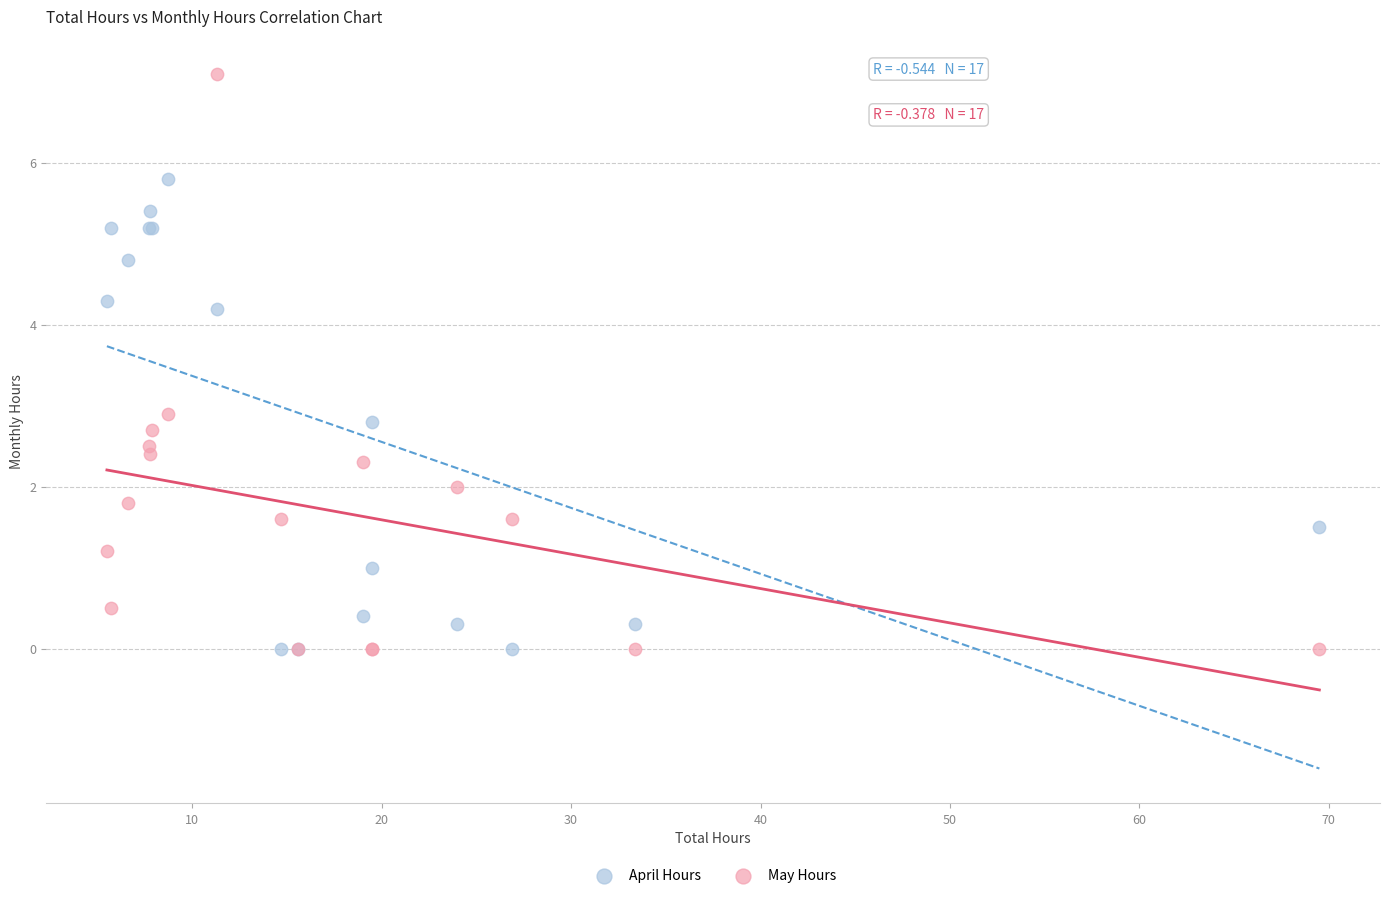

Which series reaches the maximum Y coordinate?

May Hours